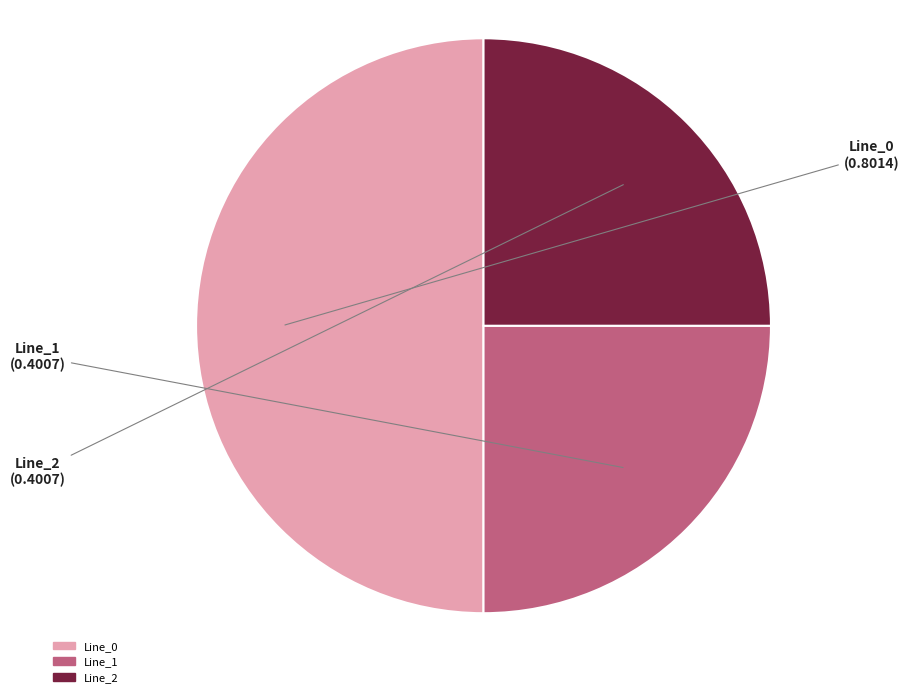

The Line_0 slice represents 43% of the pie. True or false?

False